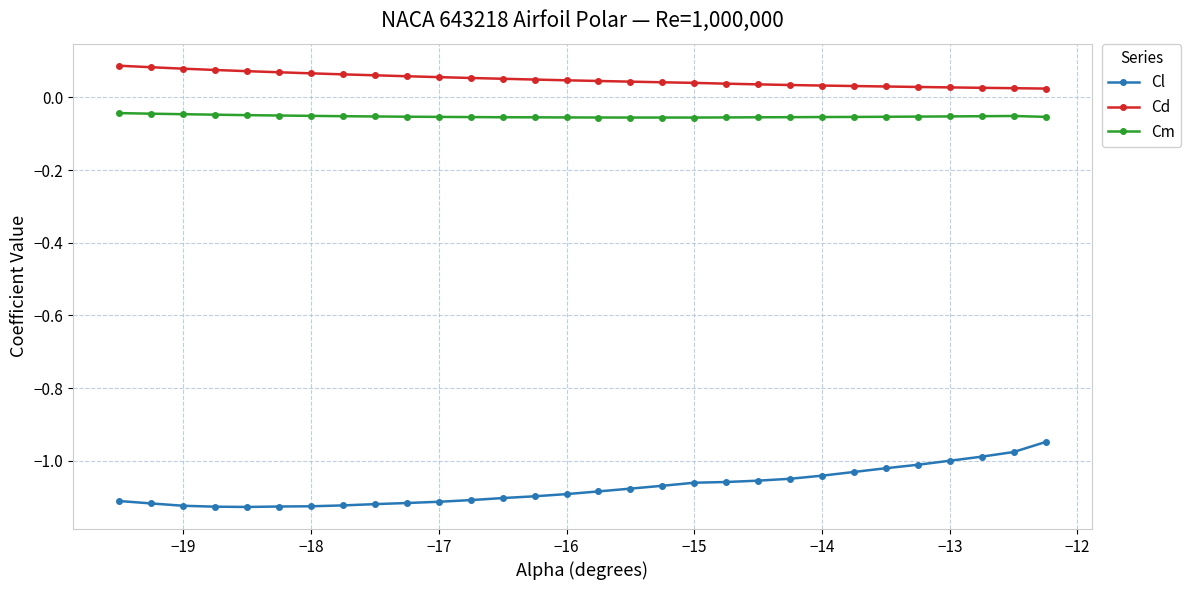

At how many categories does at least one series exceed 0?

30